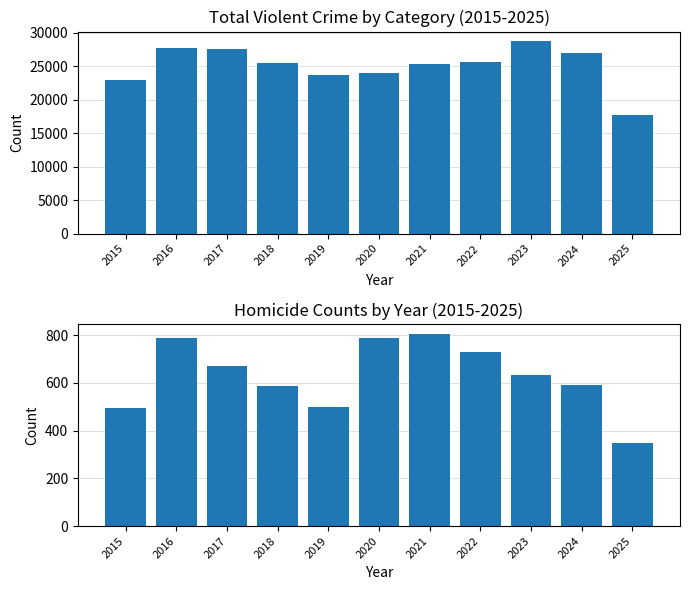

Reading left to right, list all the values displayed in this chart.

Non-Homicide Violent Crime: 22854	27629	27519	25475	23626	23948	25274	25589	28723	26995	17635
Homicide: 496	786	672	588	499	787	806	730	632	589	350